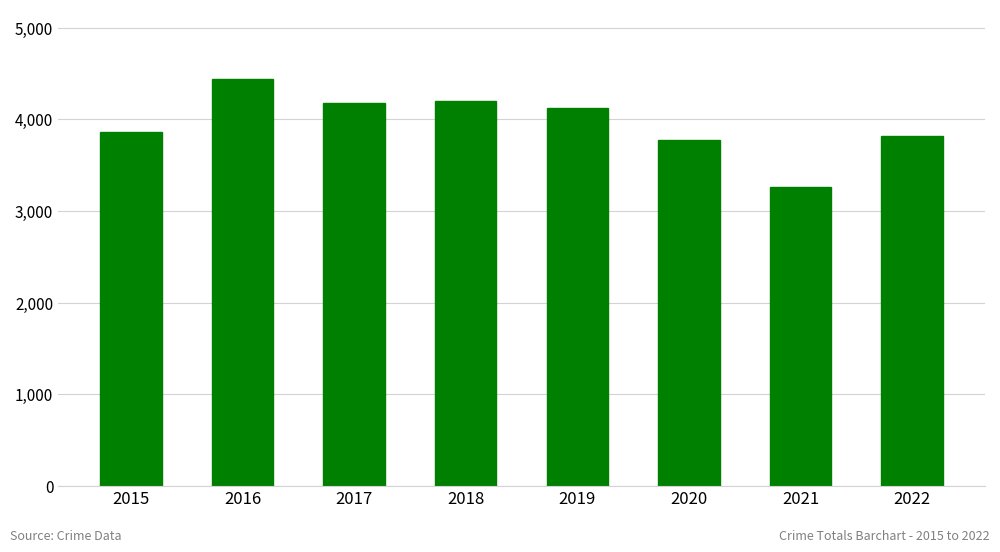

What is the change in value from 2017 to 2022?

-359